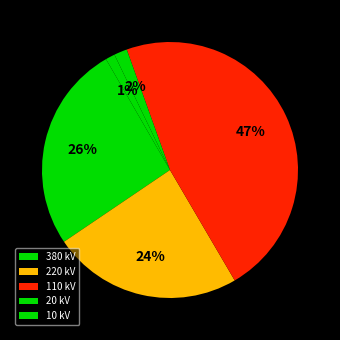

How many segments does this pie chart have?

5